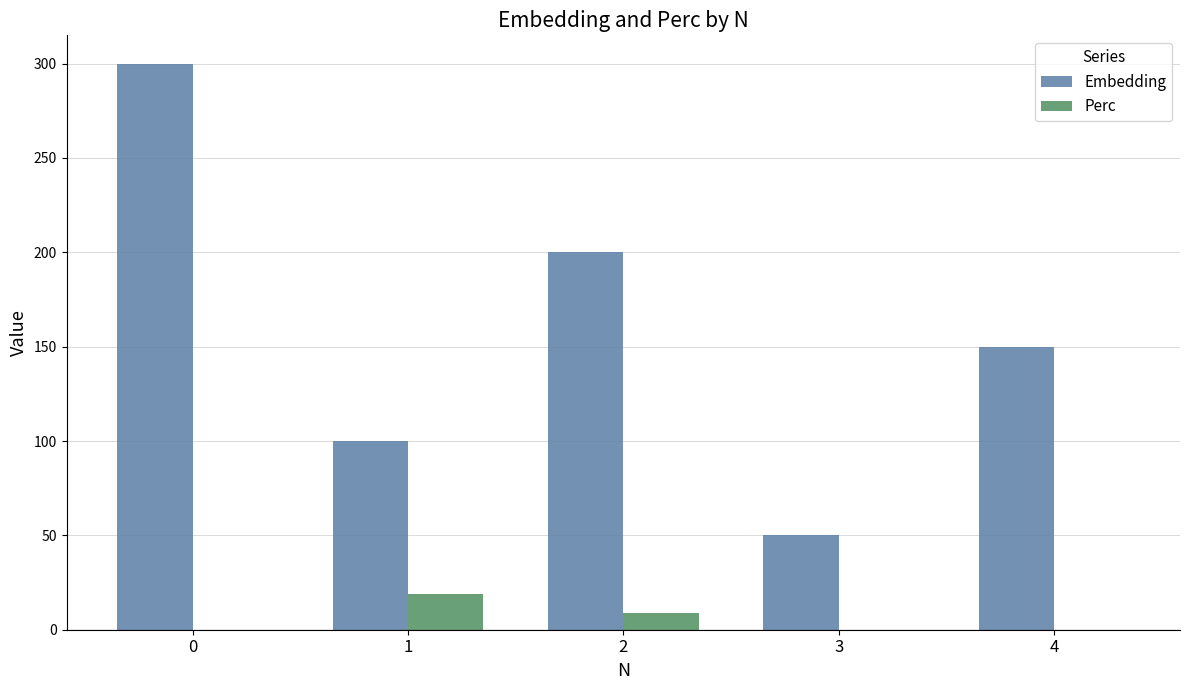

Is the value of Perc at 3 greater than the value of Embedding at 2?

No